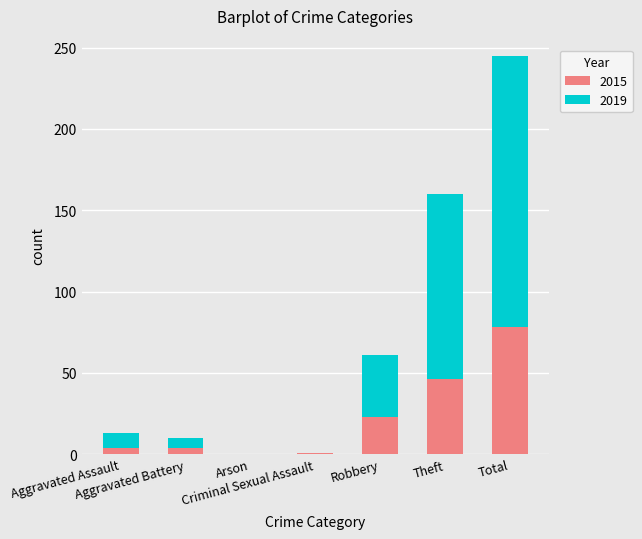

Count the number of categories in the chart.

7